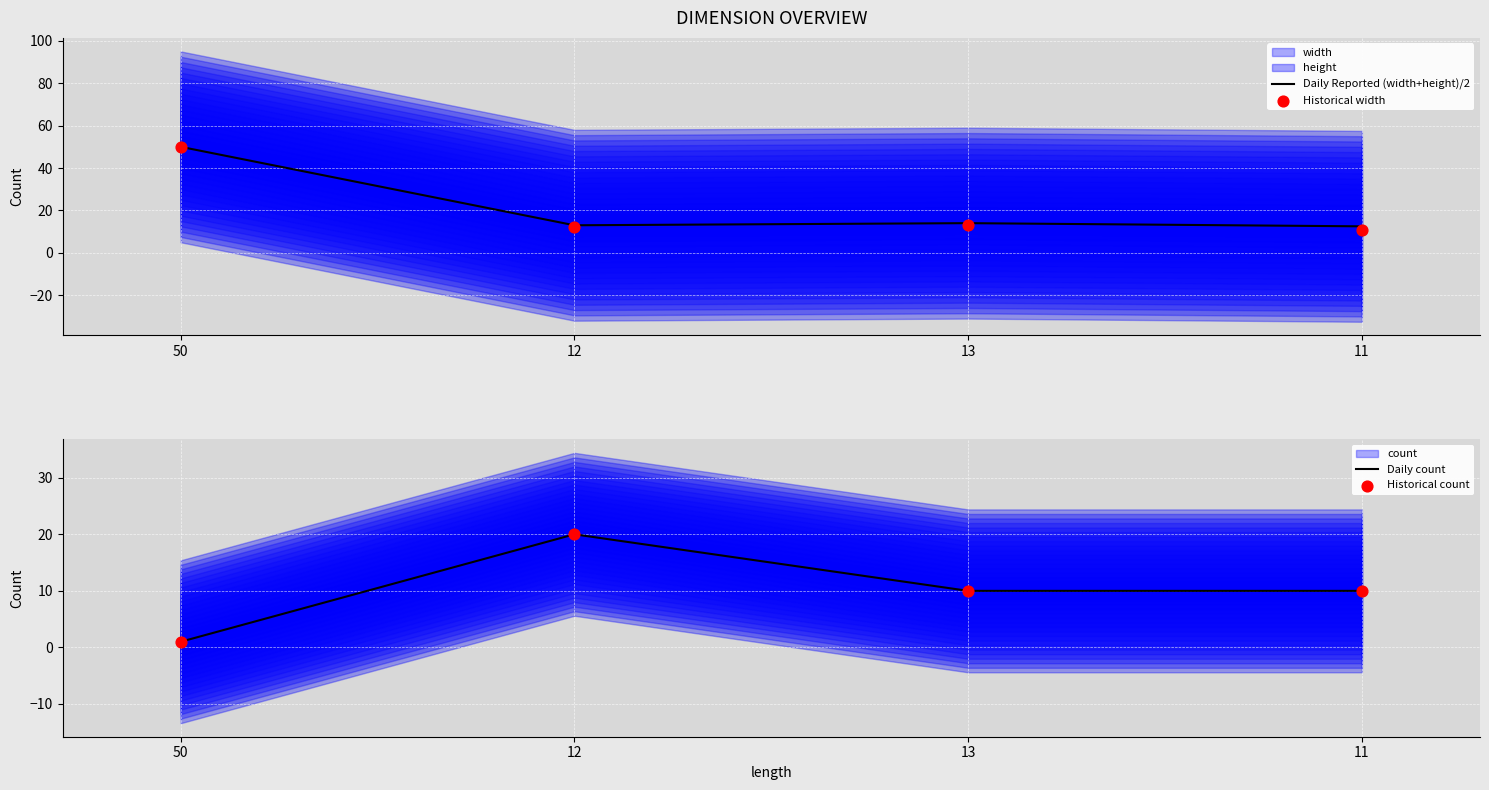

True or false: Daily Reported (width+height)/2 has more than 1 interior local peaks.

False